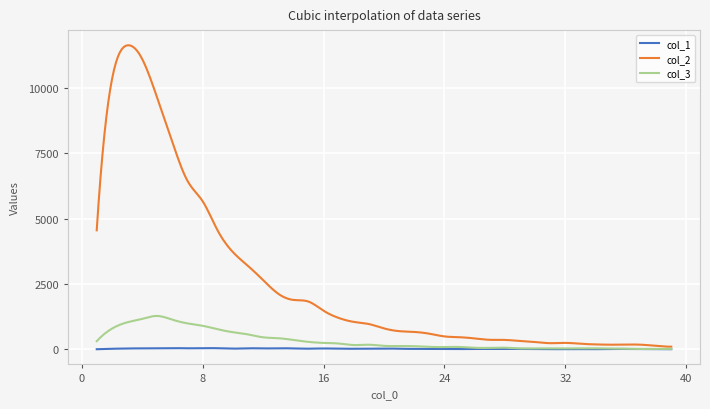

Which series has the largest range (max minus min)?

col_2